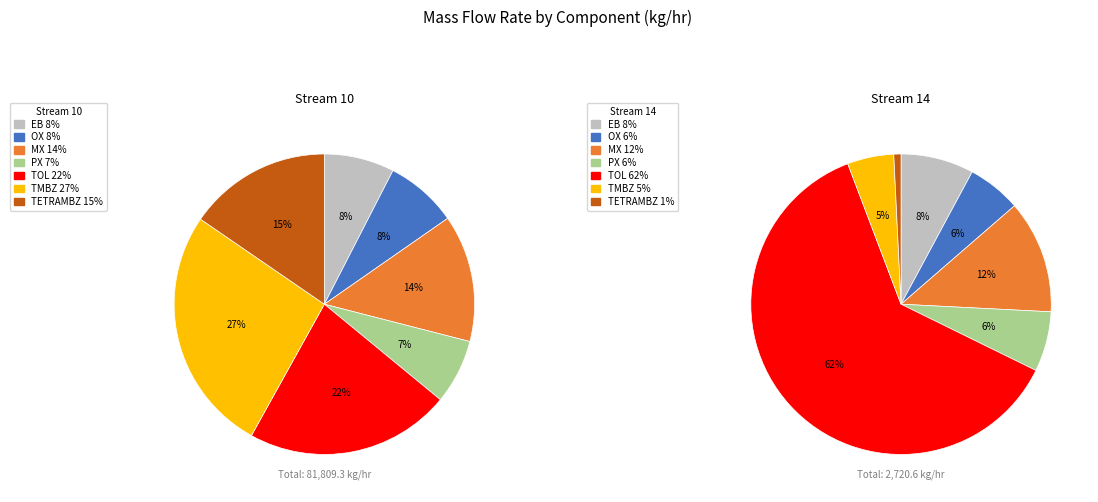

What percentage do TMBZ and TOL together represent?

48.6%